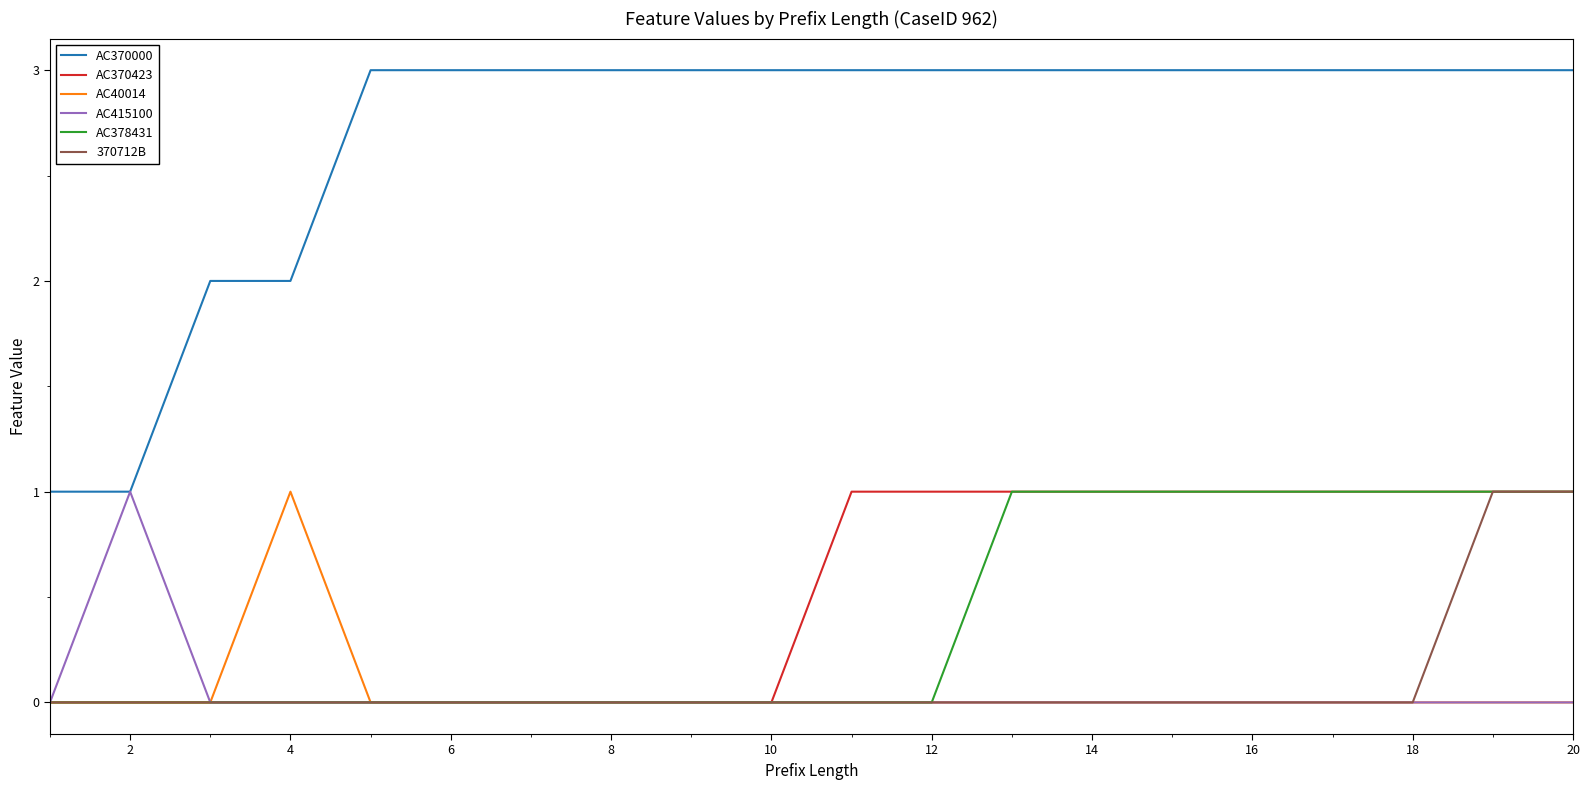

Rank the series by their maximum value, from lowest to highest.

AC370423, AC40014, AC415100, AC378431, 370712B, AC370000